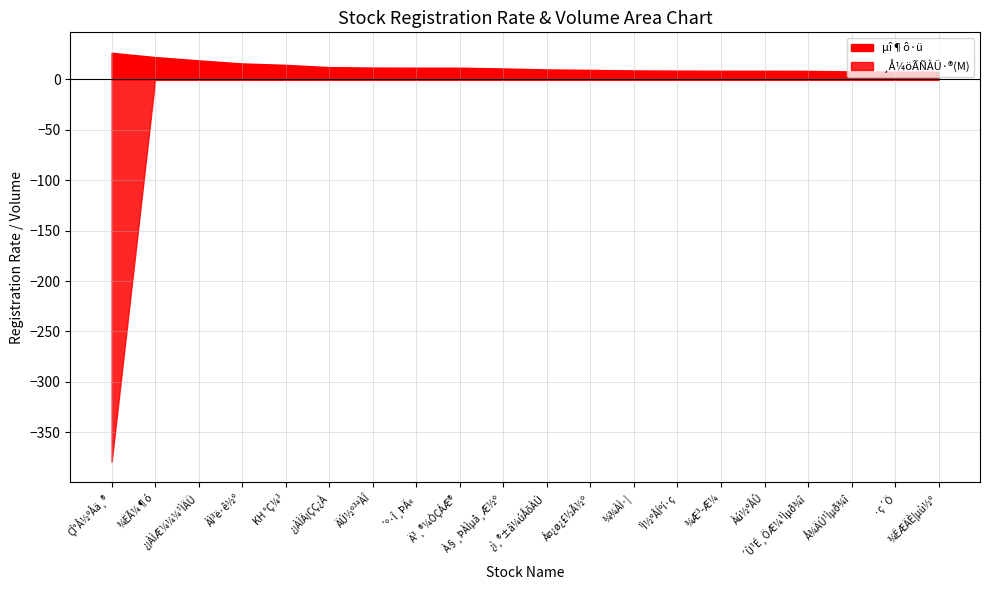

Does the chart display data point markers on the line(s)?

No